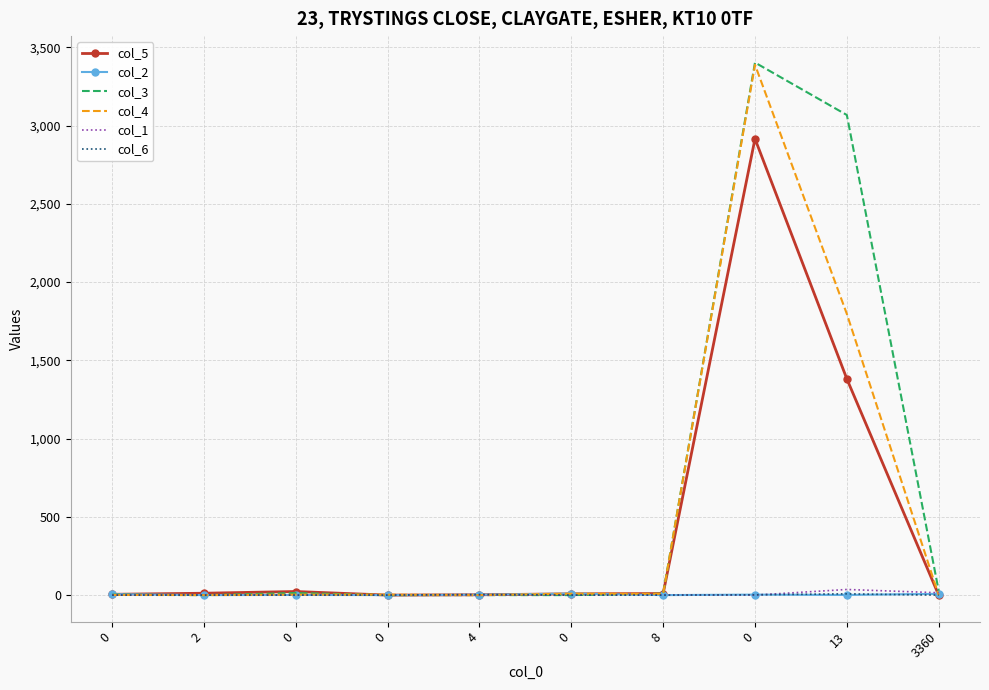

The col_3 series shows 3068 at 13. True or false?

True